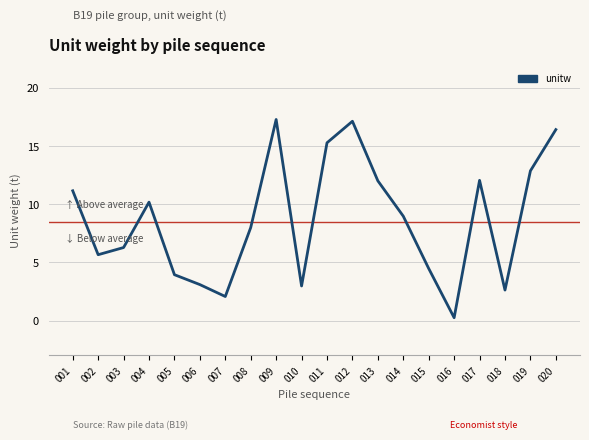

What is the difference between the maximum and minimum values?

17.1